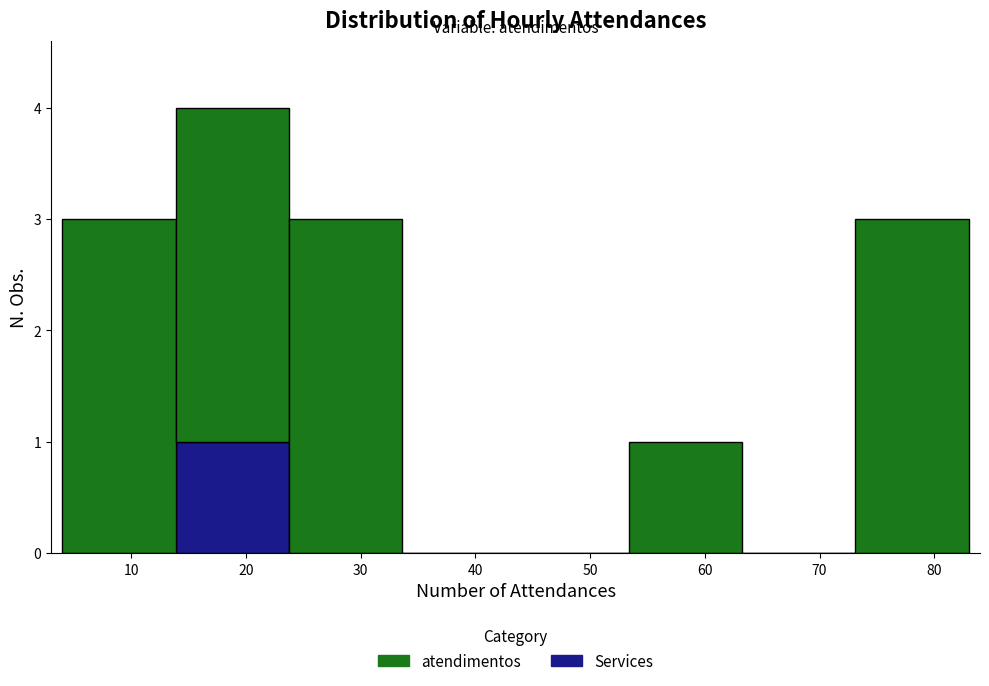

What is the total height of the stacked bar covering 24 to 34 on the x-axis? Neither the bar edges nor the heights are printed on the chart, so give them approximately, as read against the axes.

3